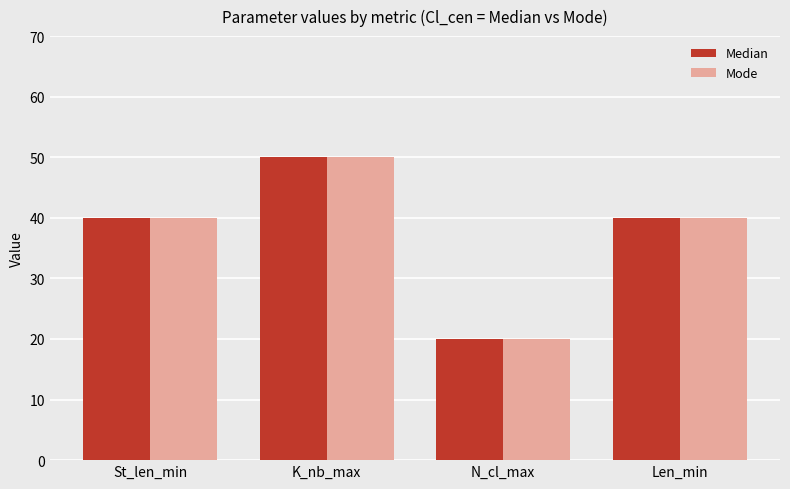

True or false: Mode has a value of 57 at Len_min.

False